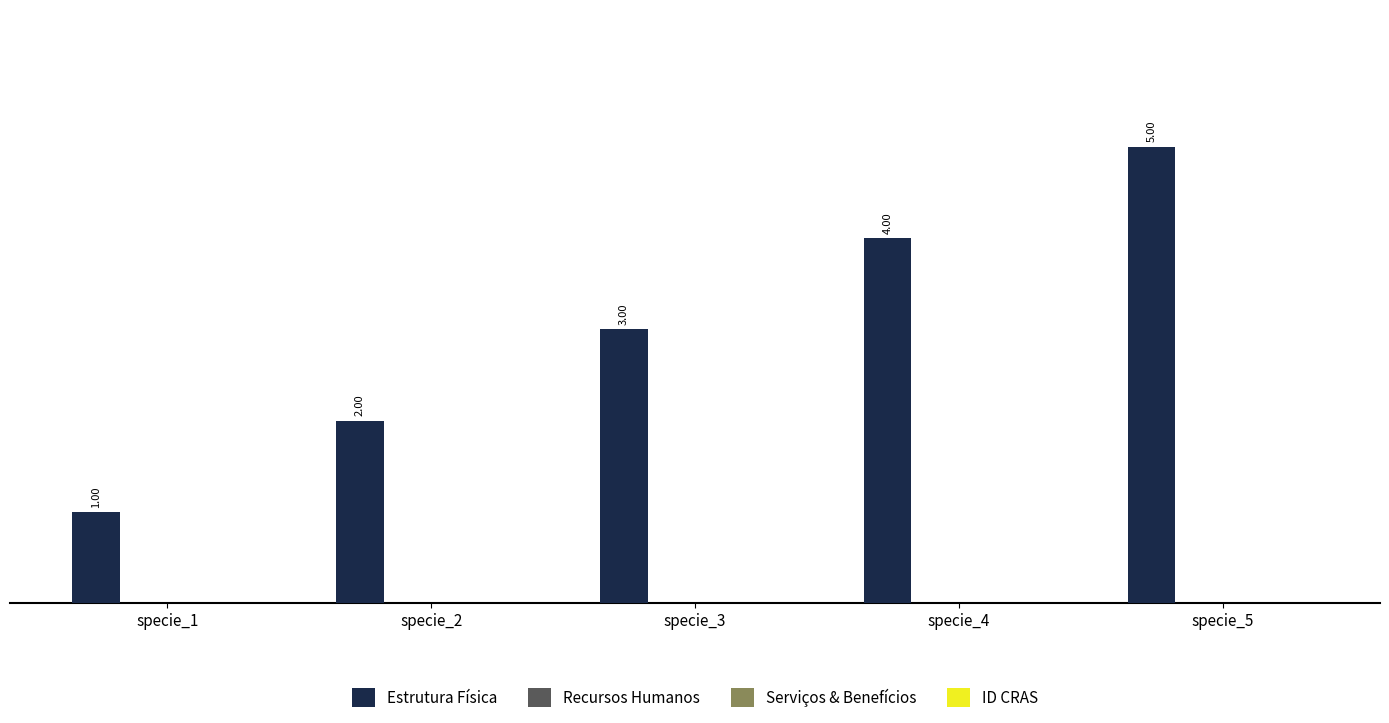

What is the sum of all values?

15